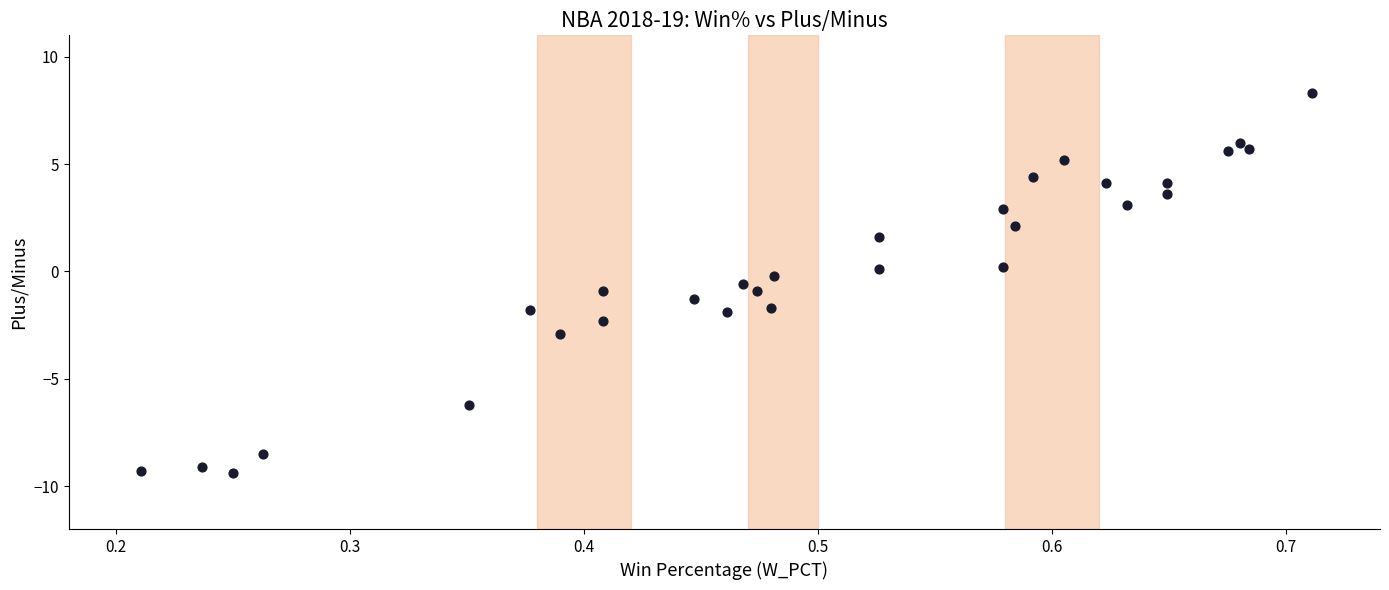

What is the range of Y values (max minus min)?

17.7